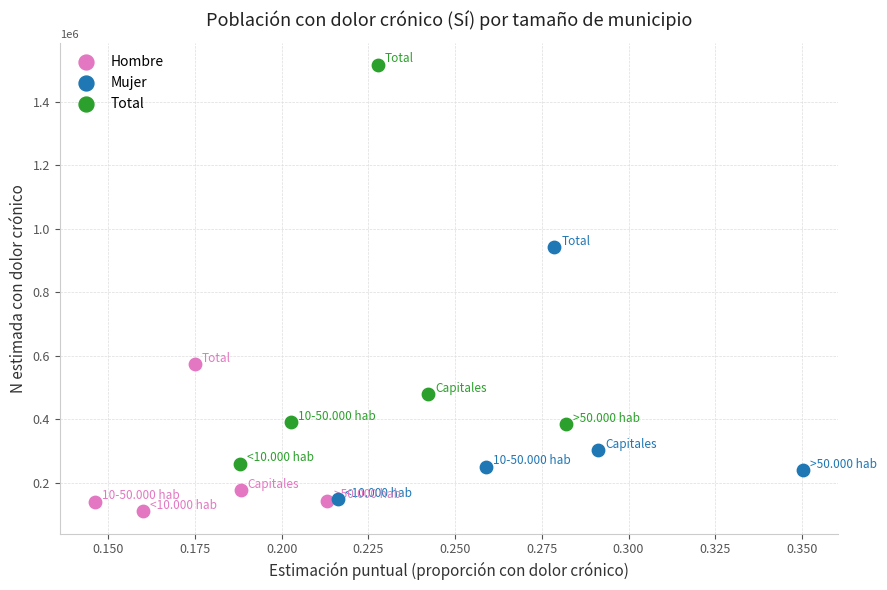

What are all the series names shown in the legend?

Hombre, Mujer, Total